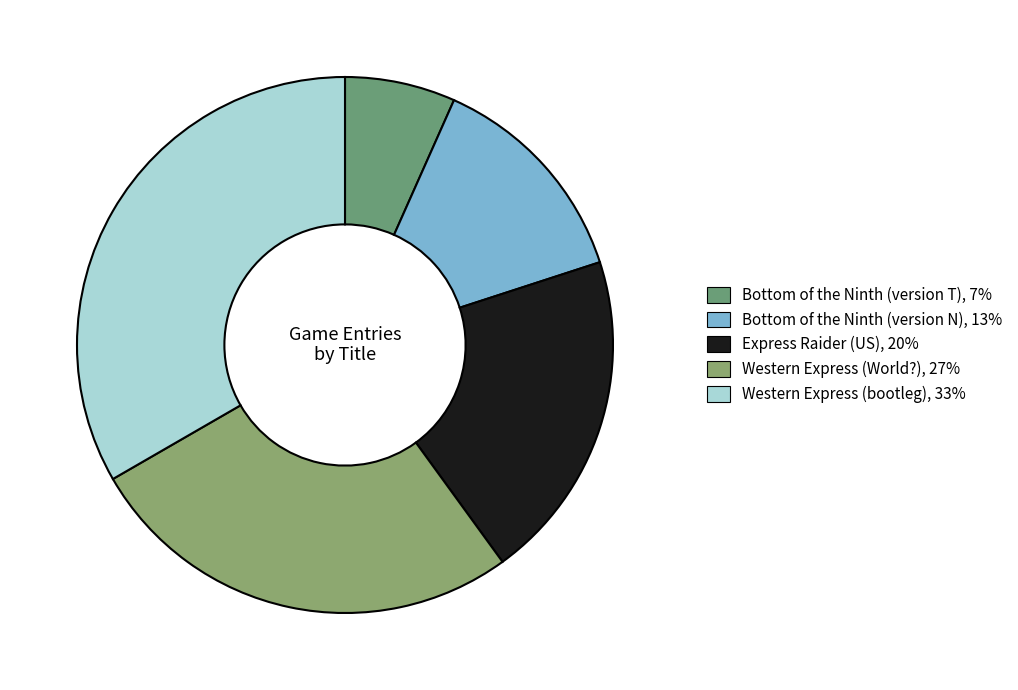

Rank the categories by value from lowest to highest.

Bottom of the Ninth (version T), Bottom of the Ninth (version N), Express Raider (US), Western Express (World?), Western Express (bootleg)